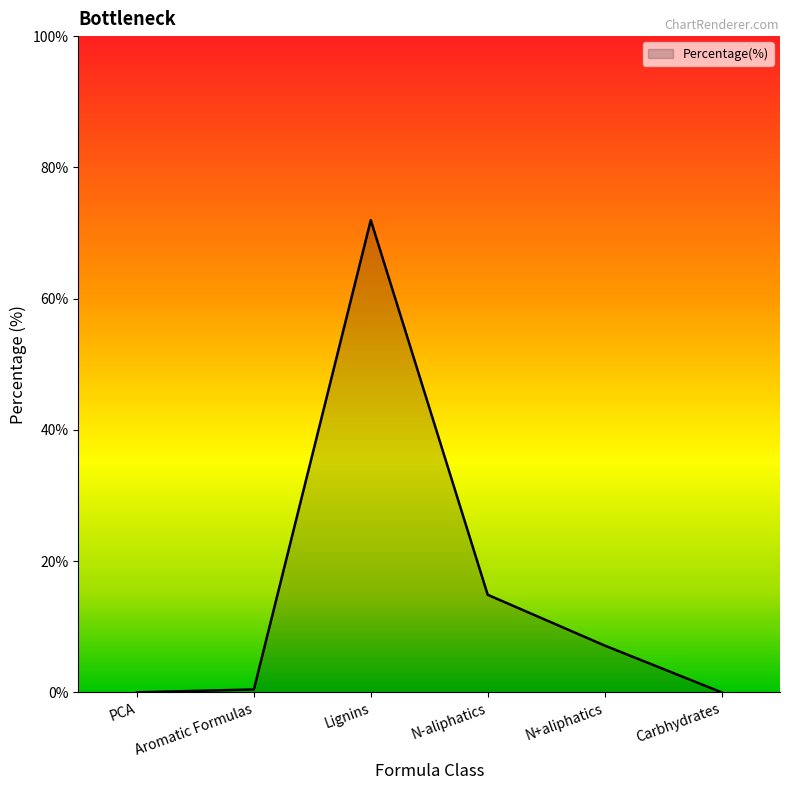

Where is the first local maximum?

Lignins